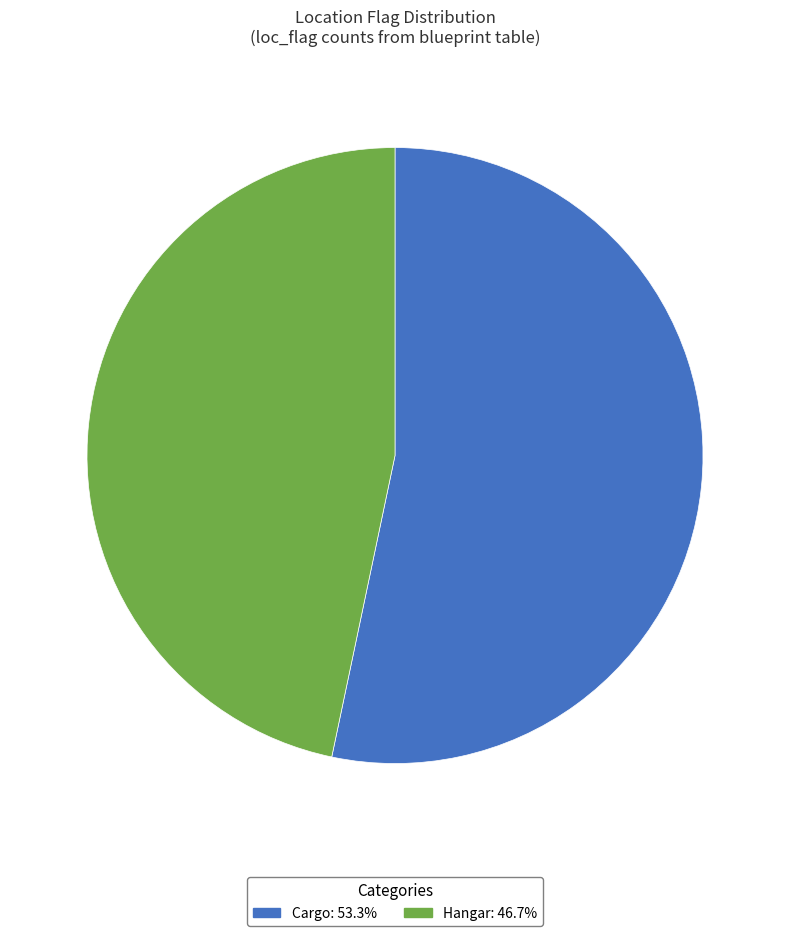

Rank the categories by value from highest to lowest.

Cargo, Hangar